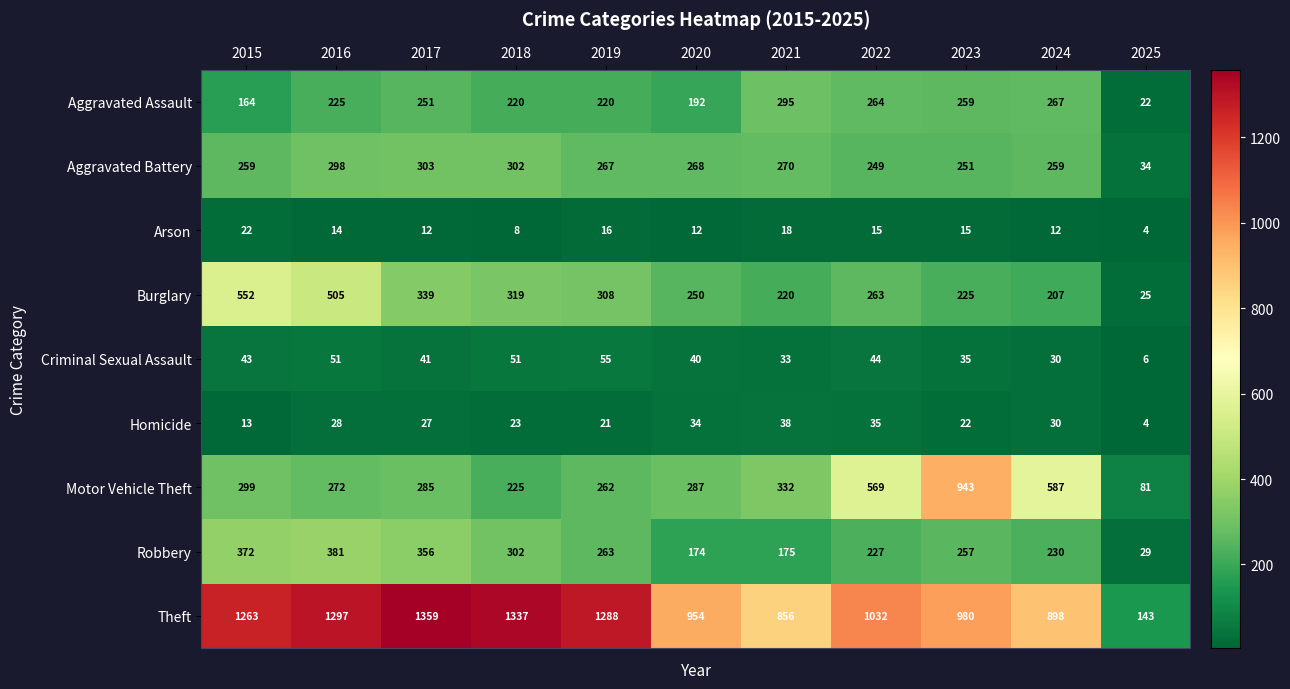

What is the total value across all series at 2020?

2211